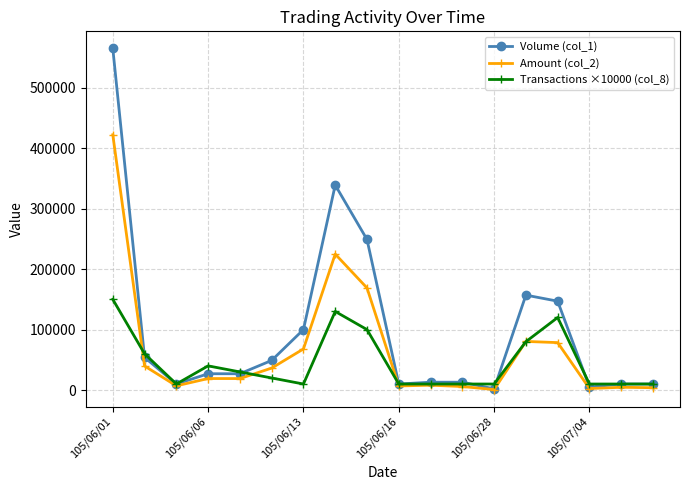

What is the greatest value displayed?

565000